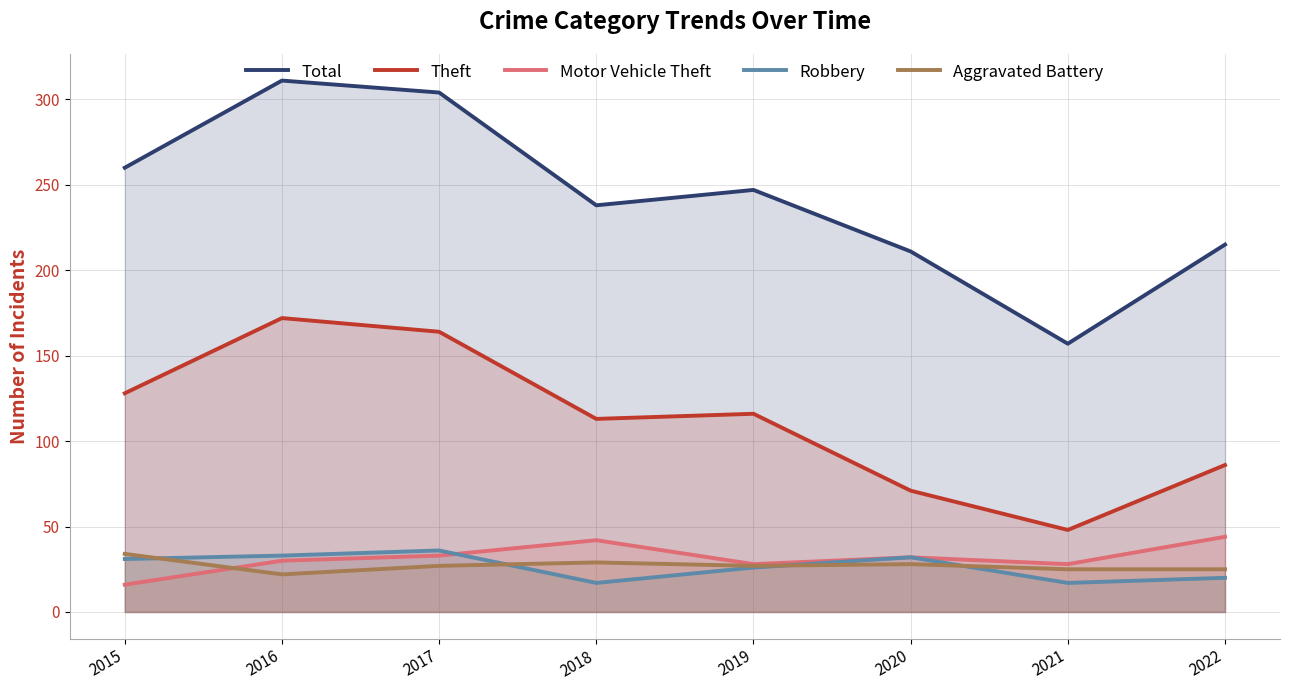

True or false: Theft and Total cross at least once.

False